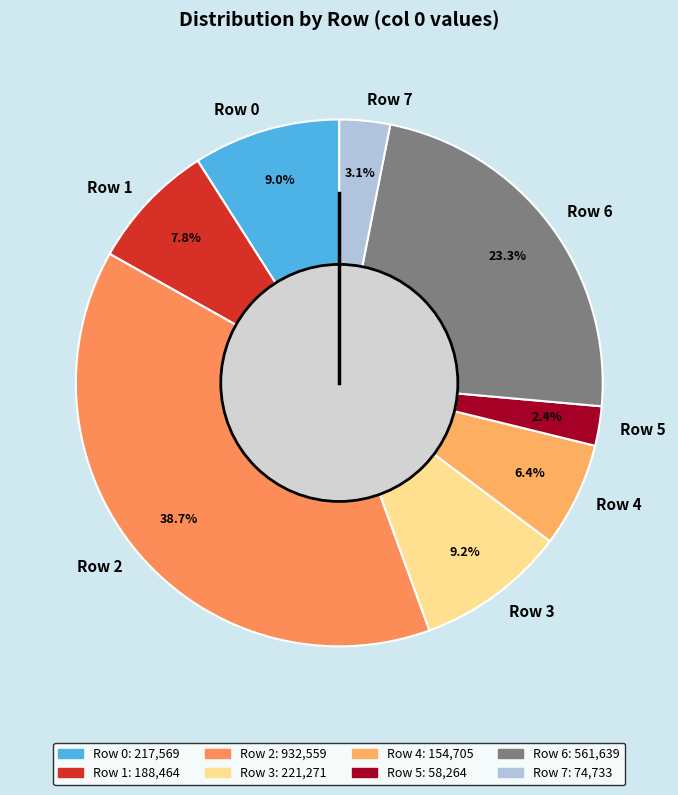

What is the smallest slice in the pie chart?

Row 5